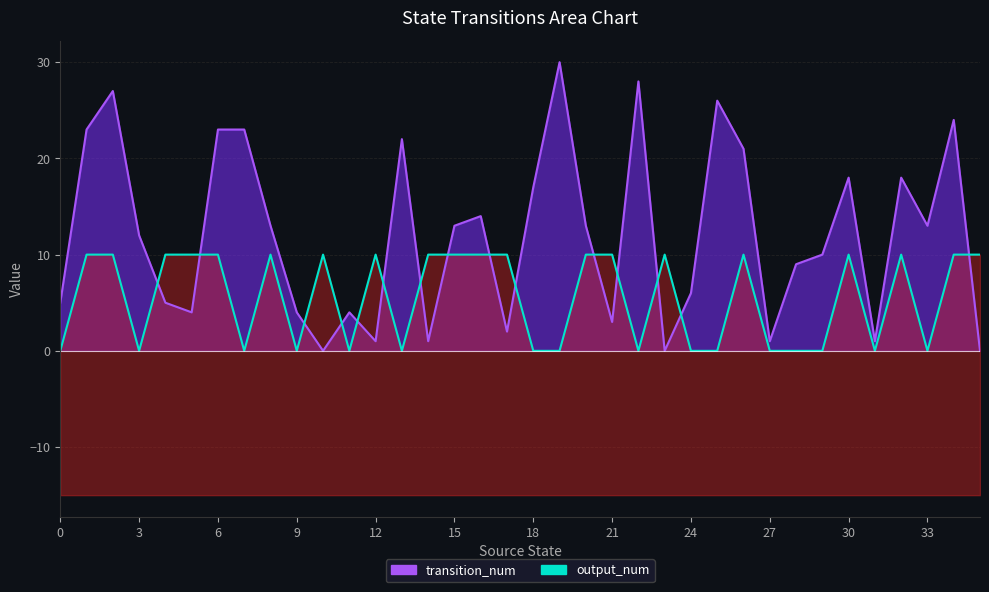

Between 21 and 27, which series saw the biggest shift?

output_num